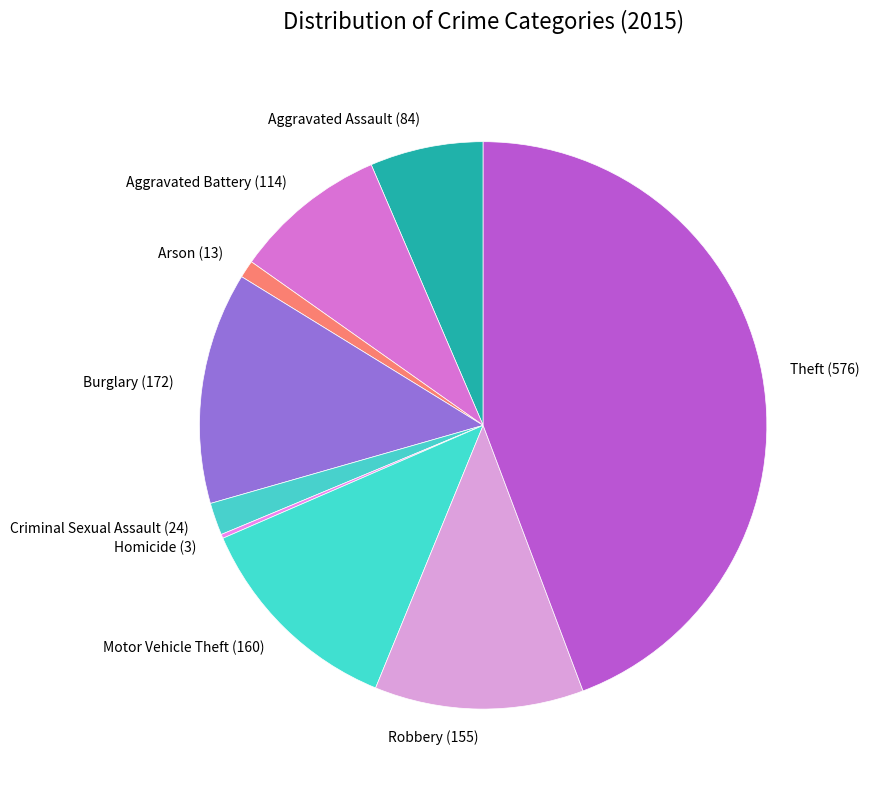

Is it true that Aggravated Assault (84) is 1% of the pie?

False